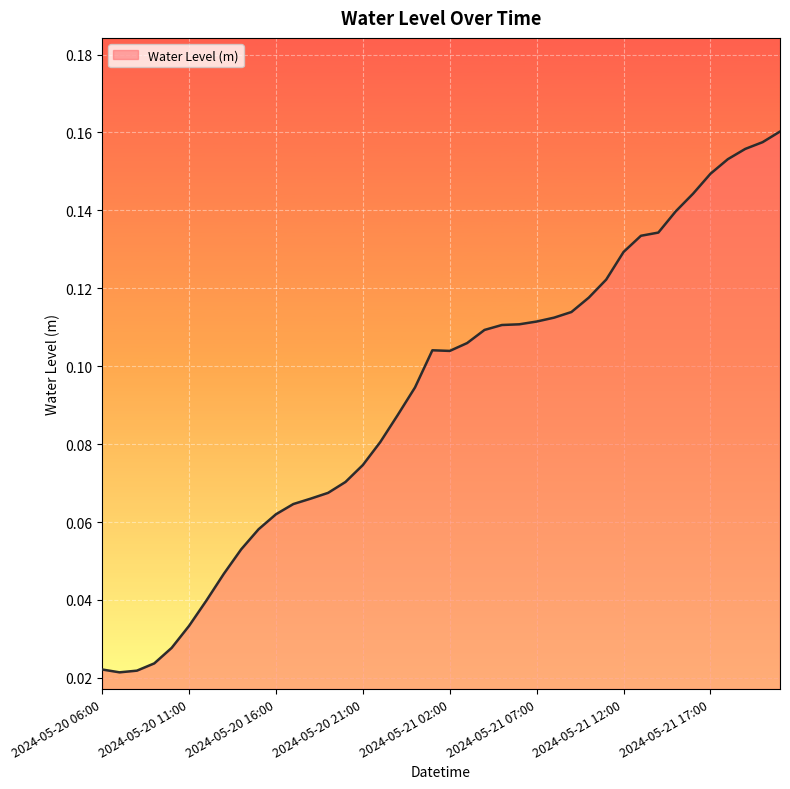

Is this an area chart (filled region under the line)?

Yes